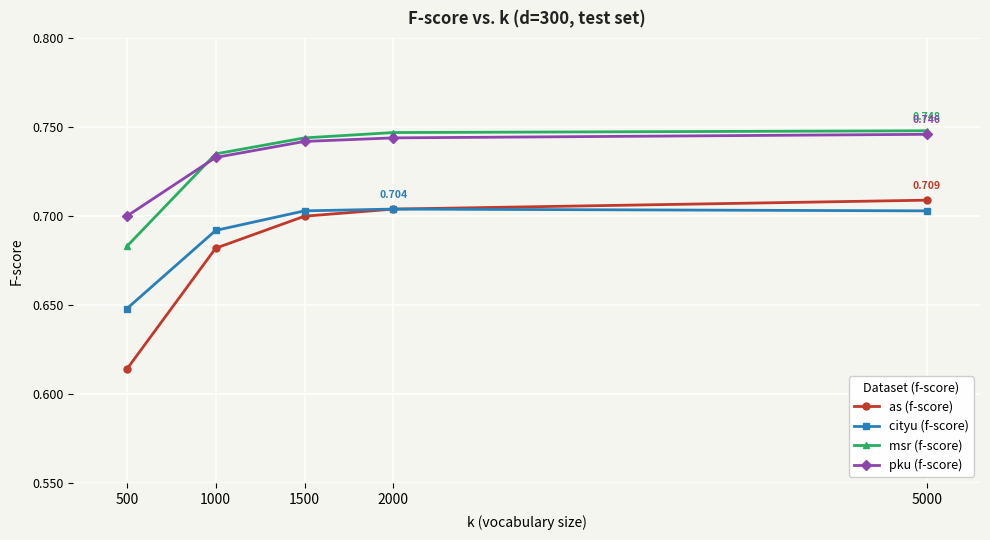

Rank the categories by cityu (f-score) value from lowest to highest.

500, 1000, 5000, 1500, 2000